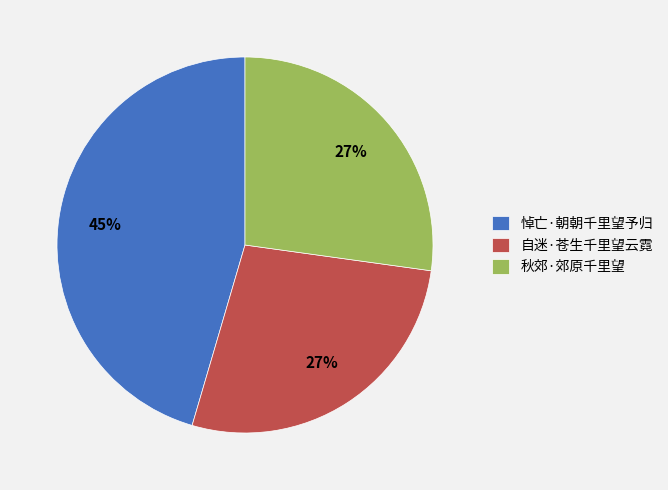

The 悼亡·朝朝千里望予归 slice represents 57% of the pie. True or false?

False